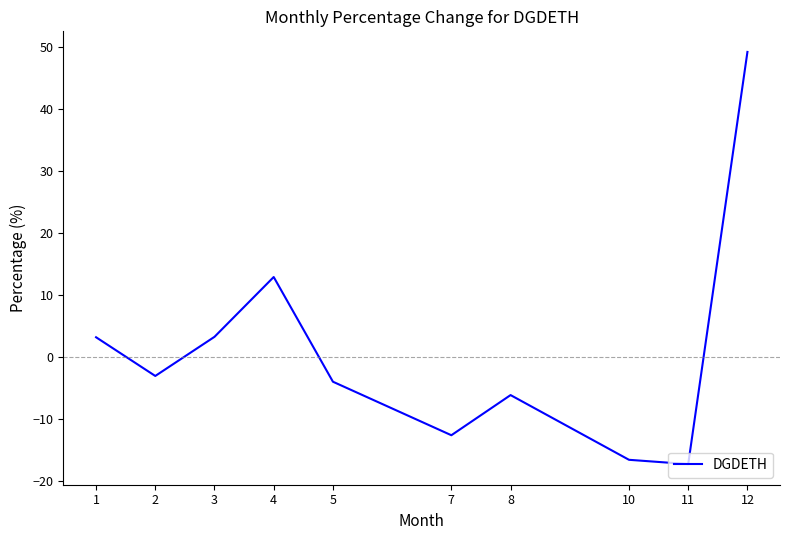

What is the change in value from 5 to 7?

-8.6